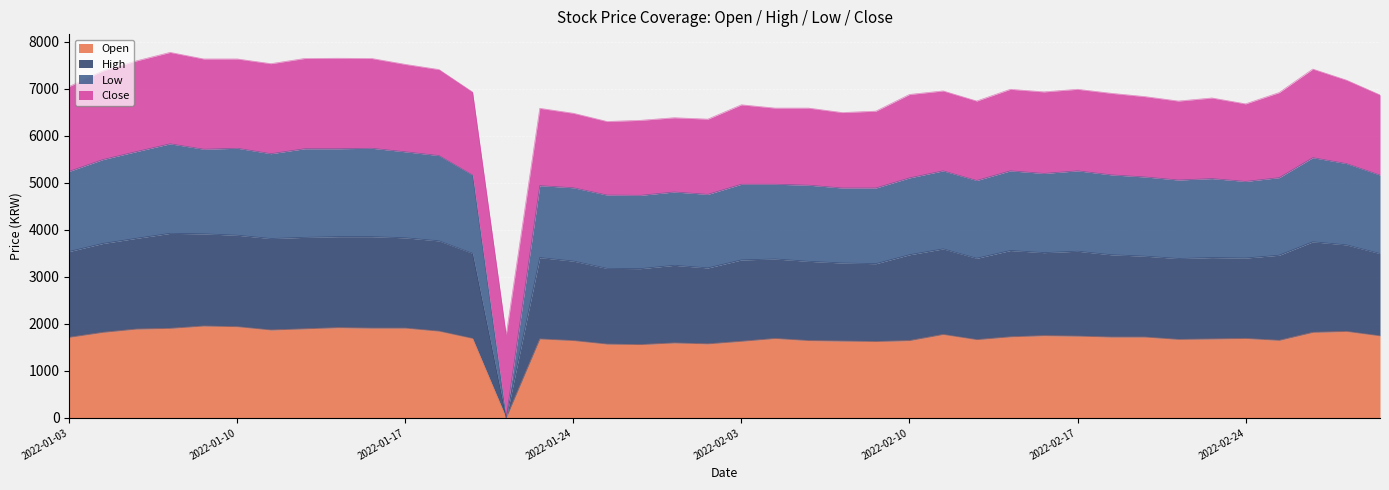

Does the chart display data point markers on the line(s)?

No